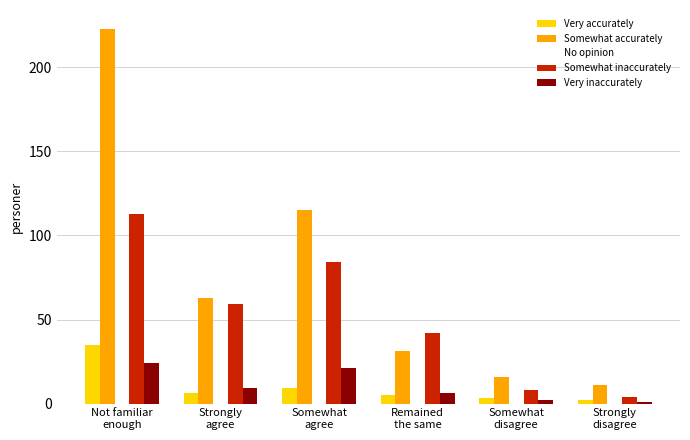

What is the maximum value for Somewhat inaccurately?

113